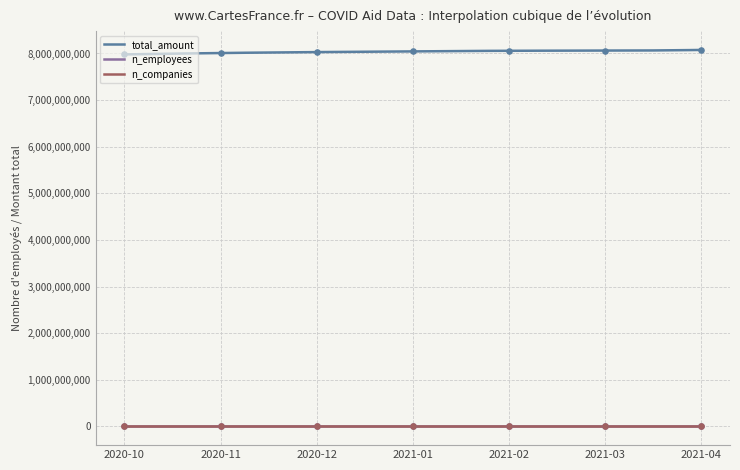

Which series reaches the maximum Y coordinate?

total_amount